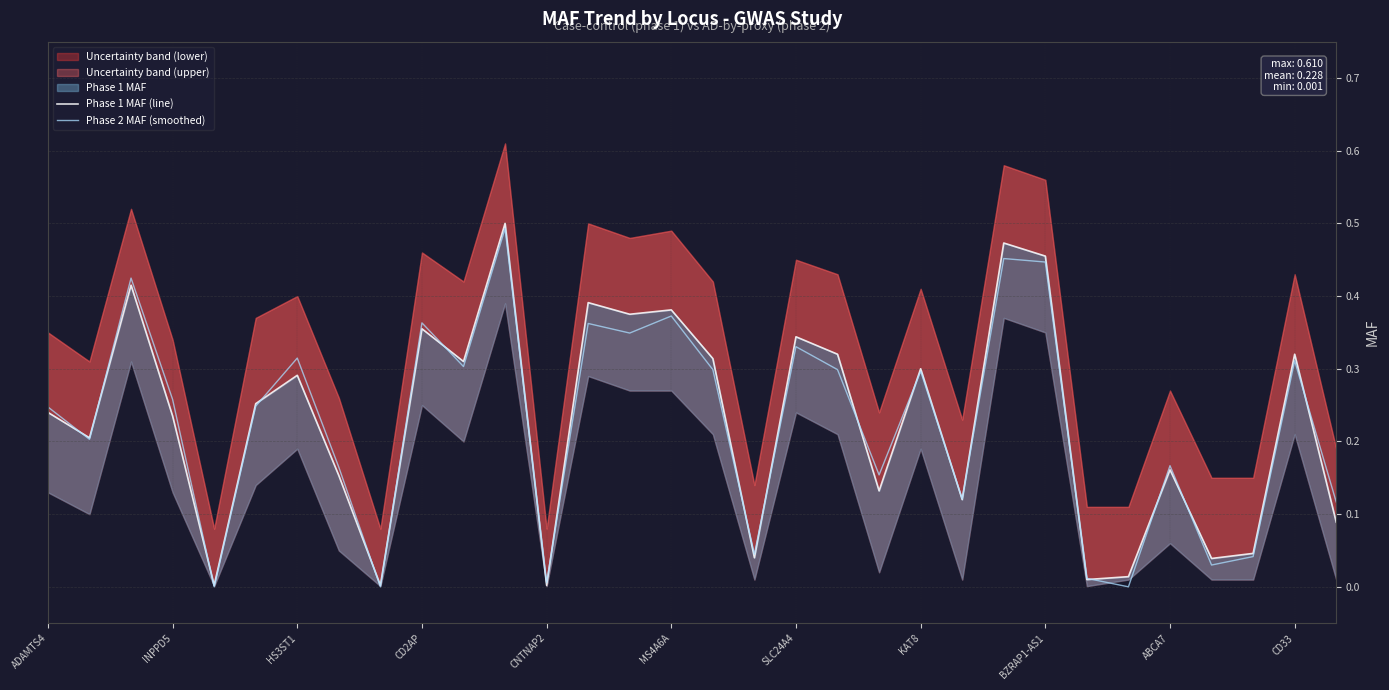

Does the chart have visible grid lines?

Yes